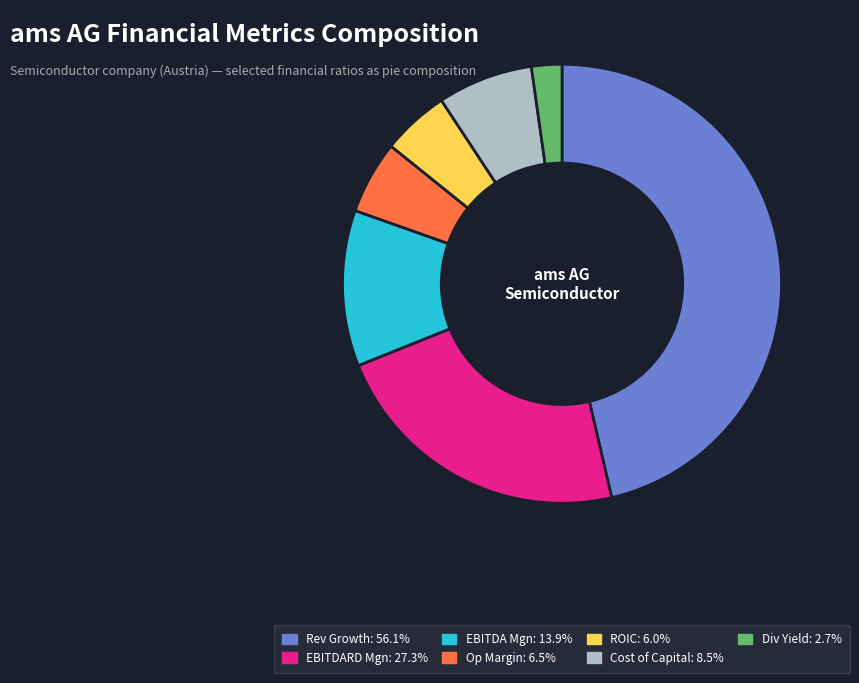

Is there a majority slice in this chart?

No